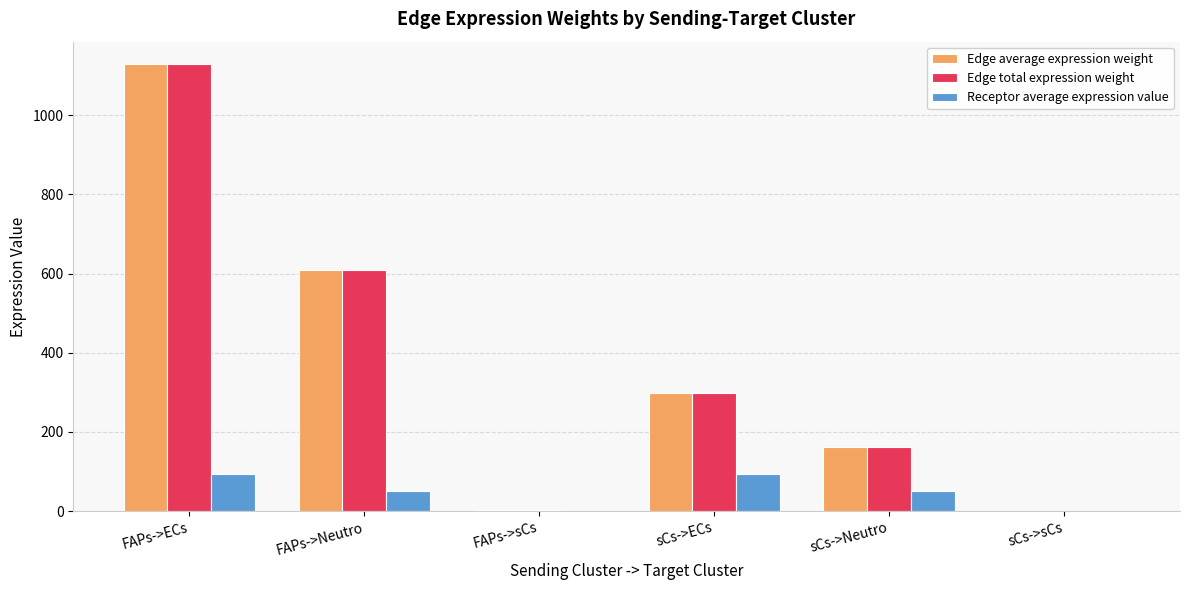

The value of Edge total expression weight at FAPs->Neutro is 610.2. True or false?

True